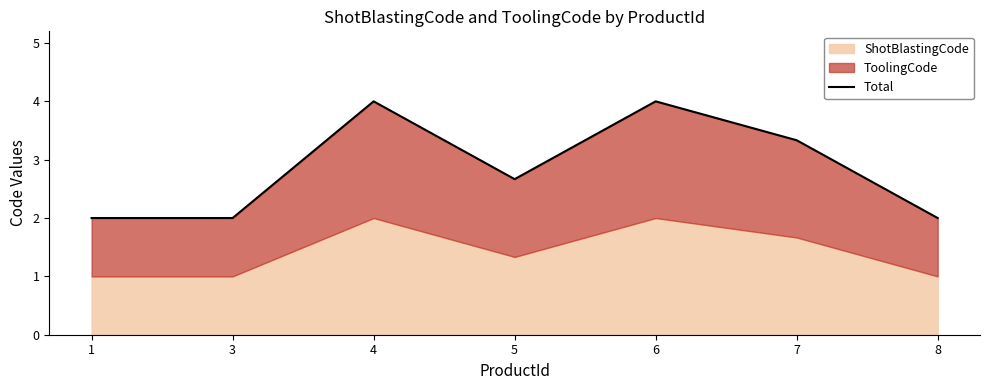

What is the smallest value displayed?

2.0